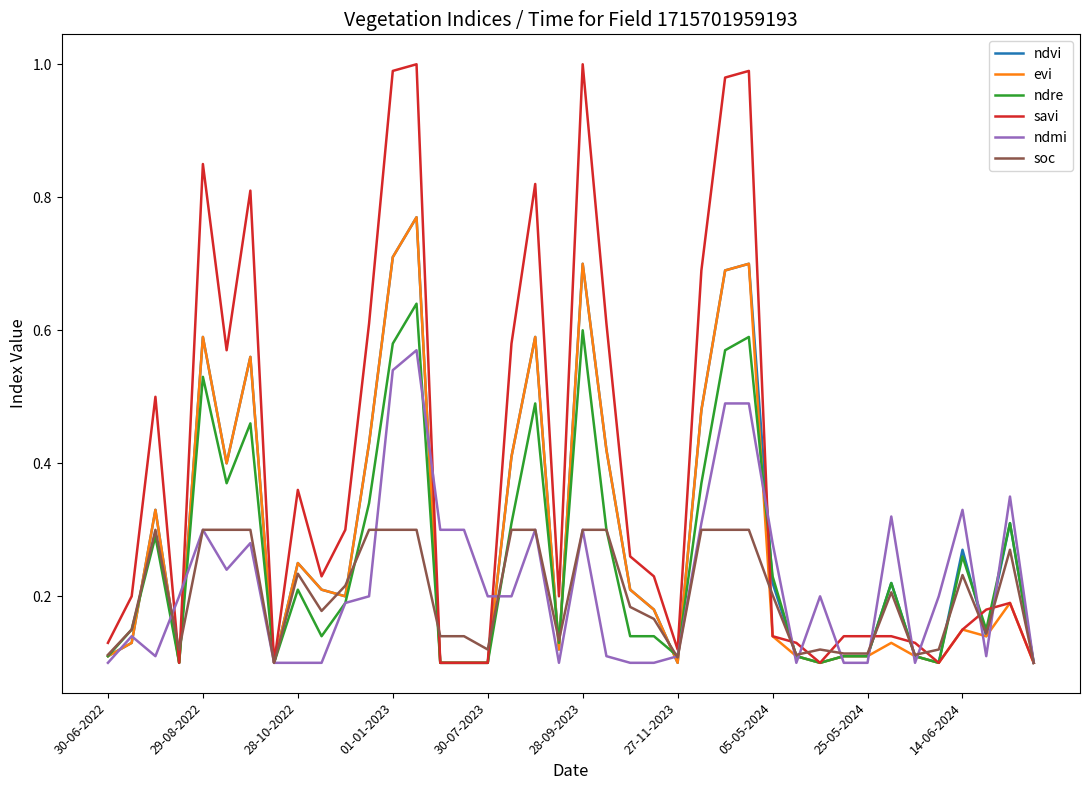

Which series has the largest range (max minus min)?

savi